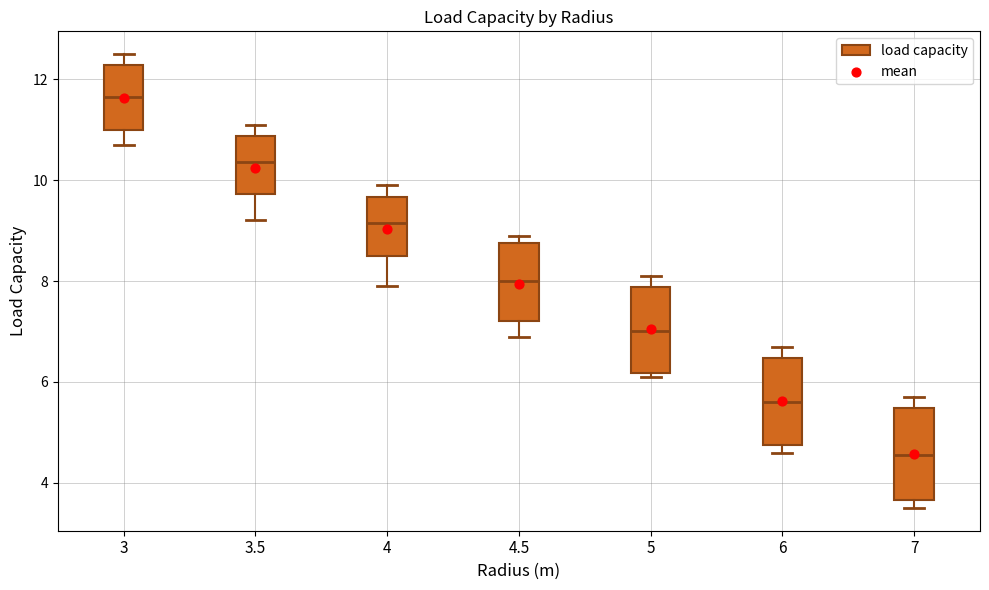

Where does the median line of the box at x = 5 sit on the y-axis? The values are not printed on the chart, so give them approximately, as read against the axis.

7.0